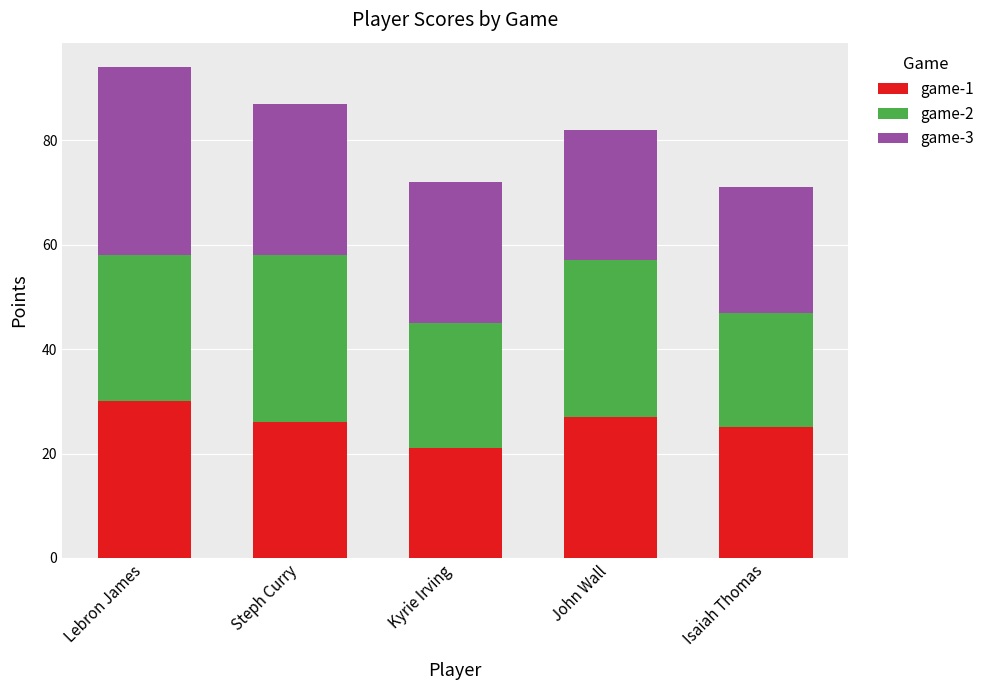

What is the total value across all series at Lebron James?

94